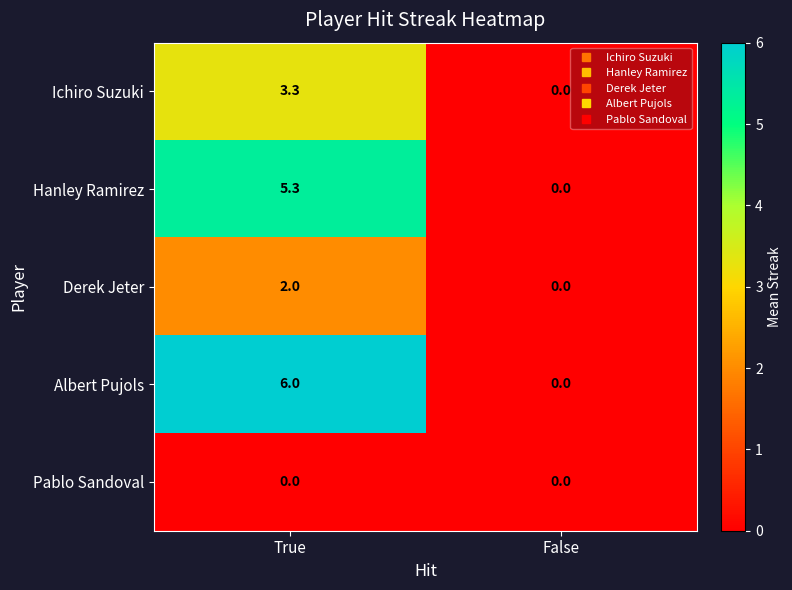

What is the difference between the maximum and minimum values in the Ichiro Suzuki series?

3.3